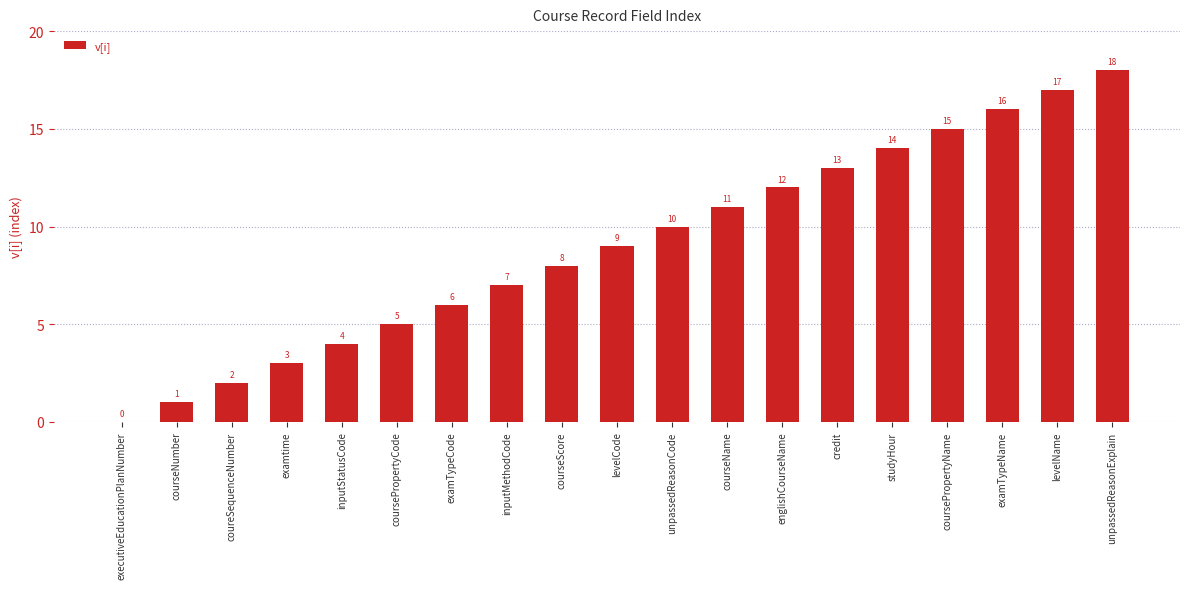

The value at unpassedReasonExplain is 18. True or false?

True